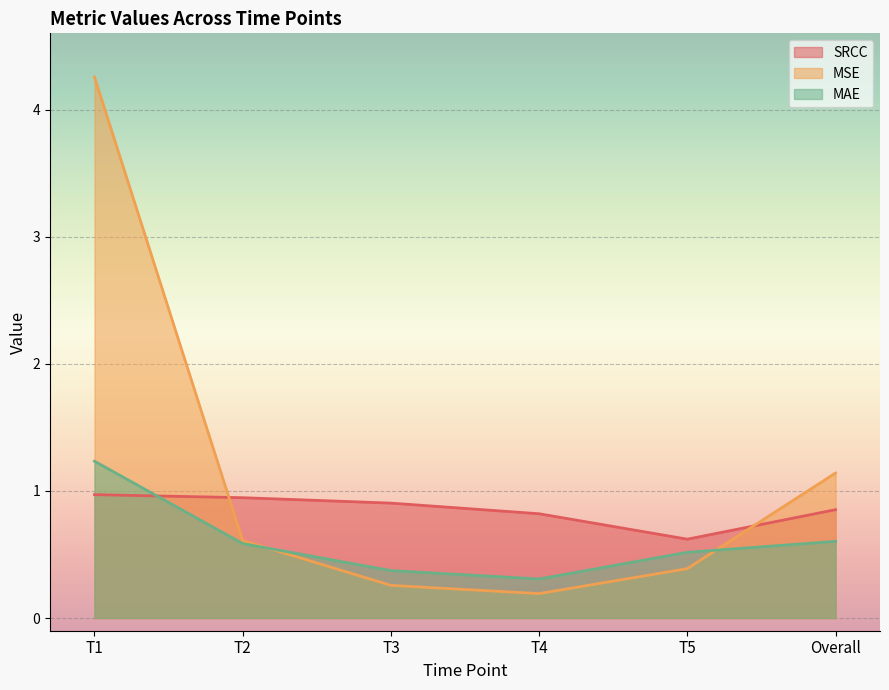

What is the label of the 1st point from the left?

T1